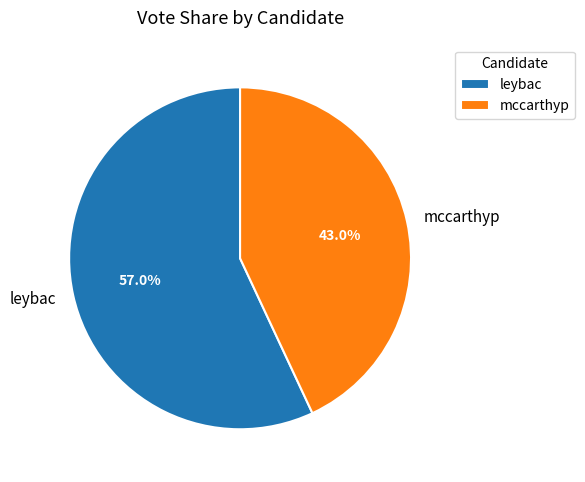

How many slices are in this pie chart?

2